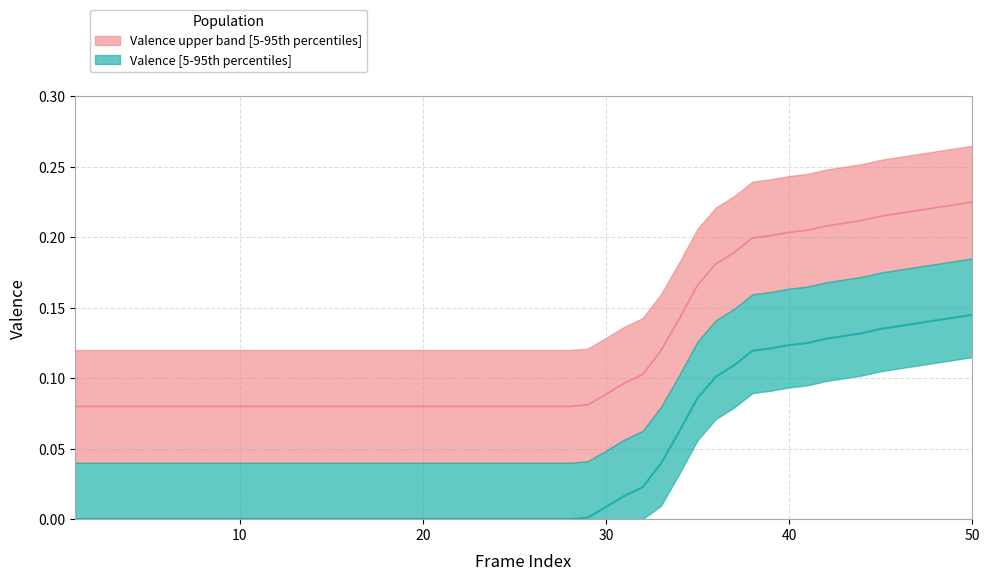

True or false: valence_upper and valence_median intersect in this chart.

False